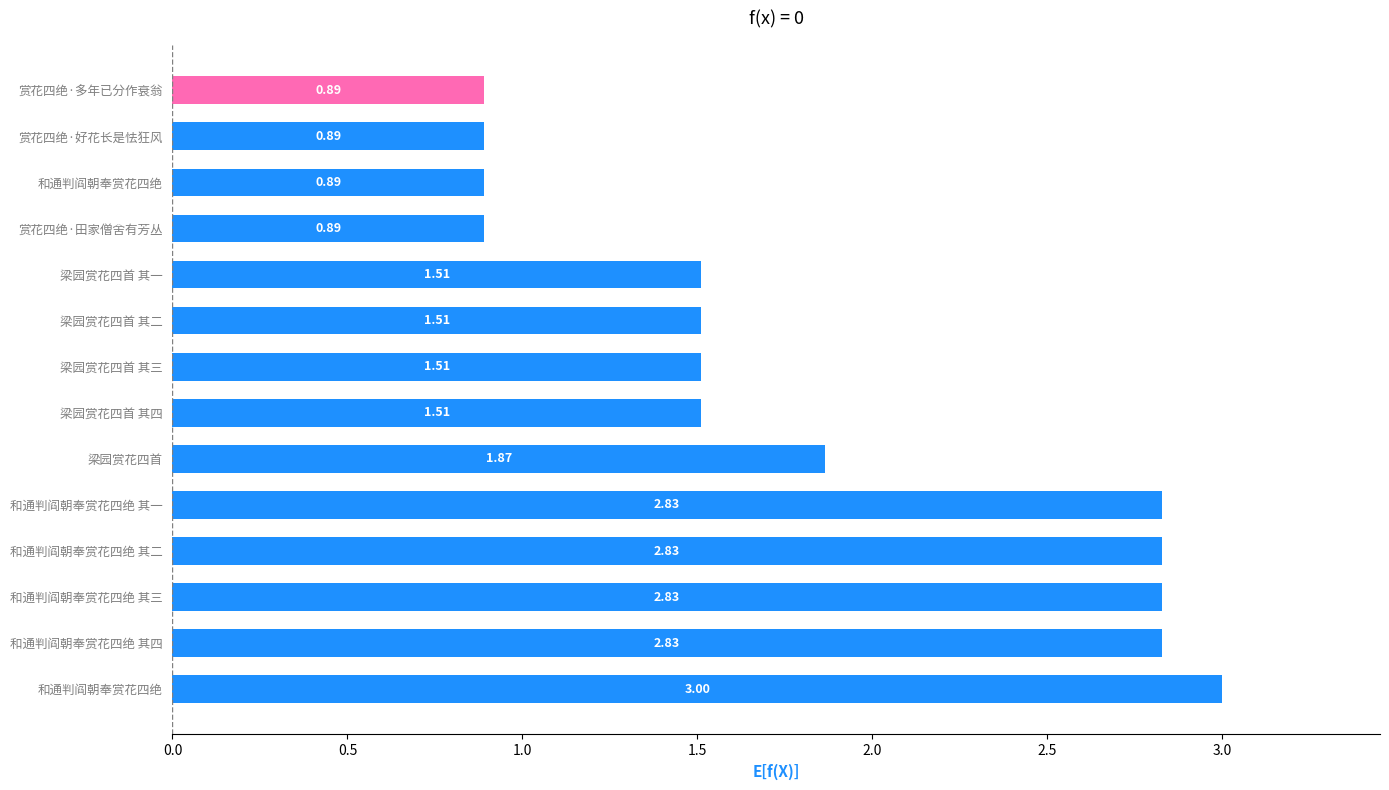

How many series are shown in this chart?

1